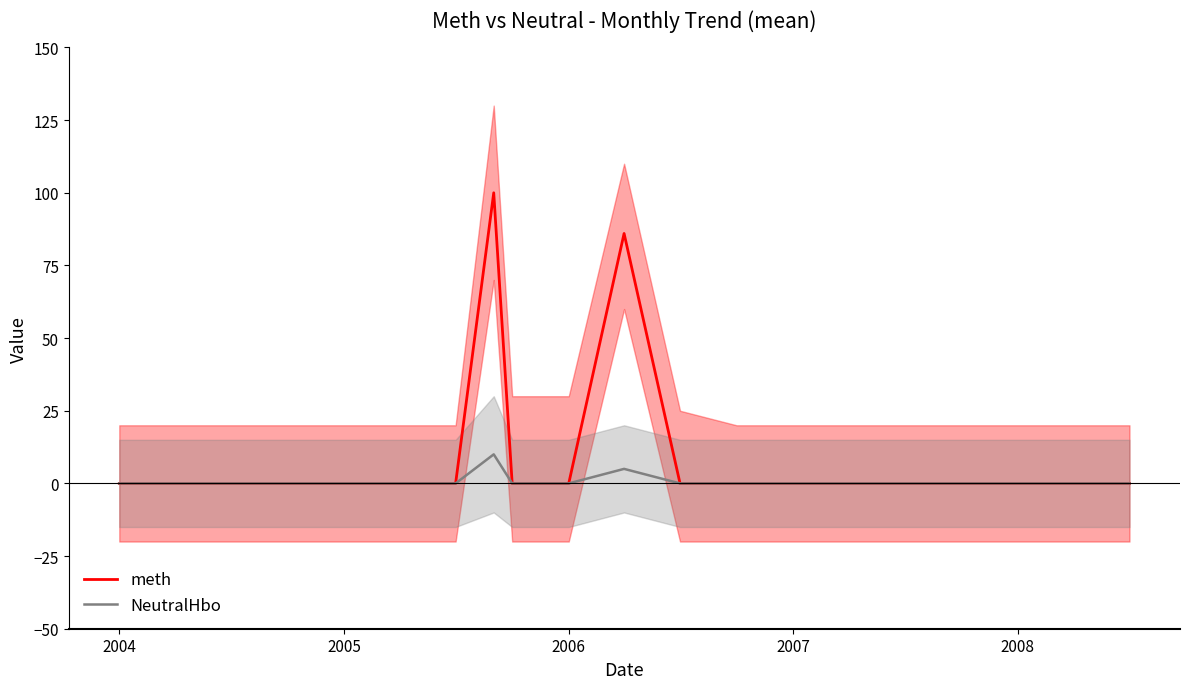

The value of meth at 2004 is 0. True or false?

True